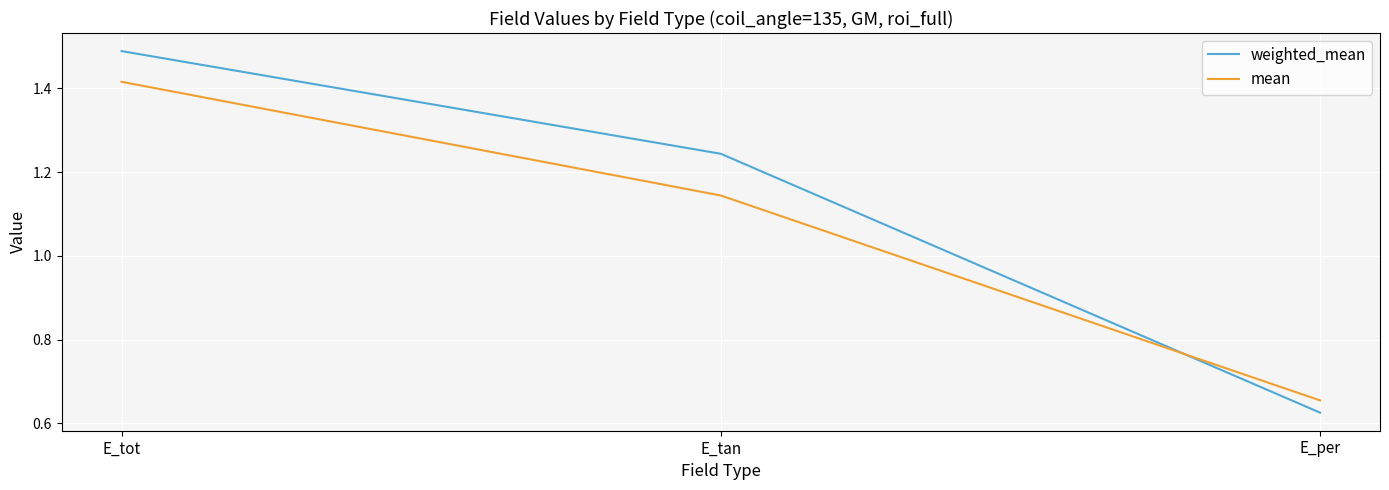

Is it true that mean equals 0.3 at E_per?

False